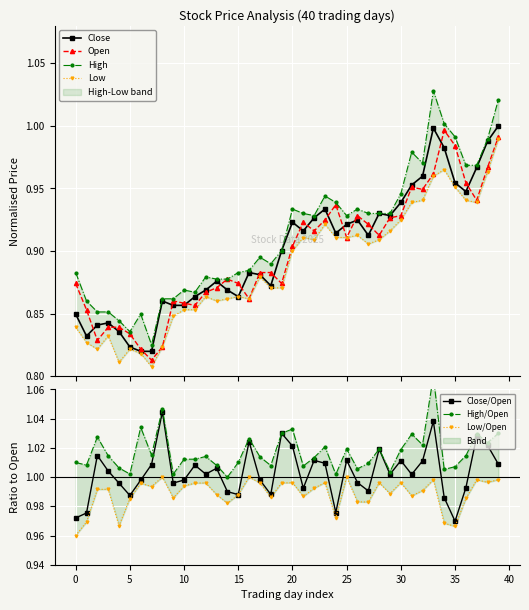

True or false: Close has more than 0 interior local peaks.

True